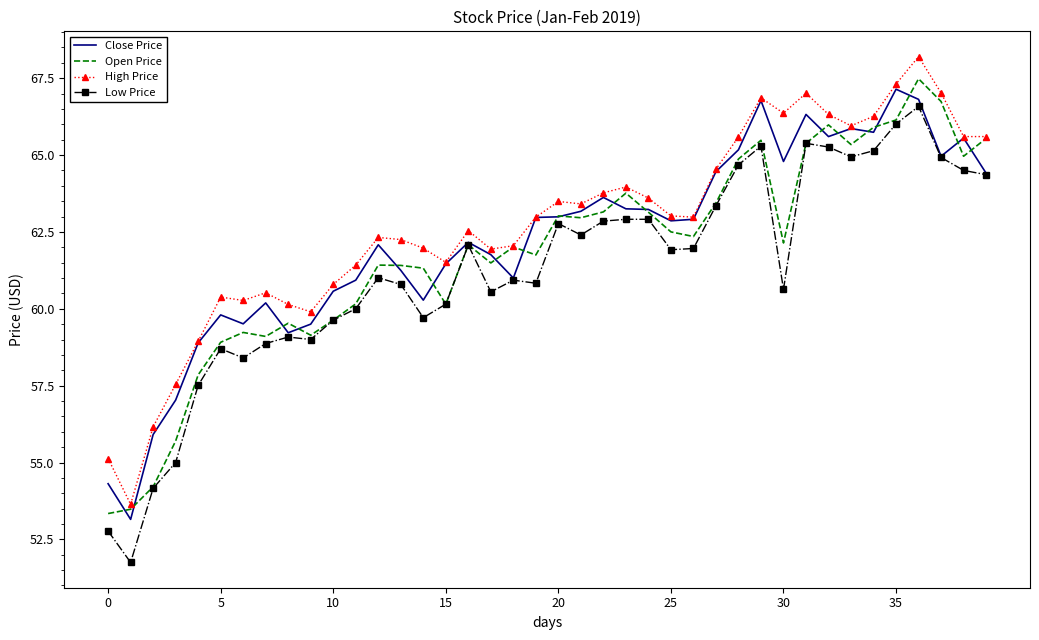

Which series has the largest range (max minus min)?

Low Price